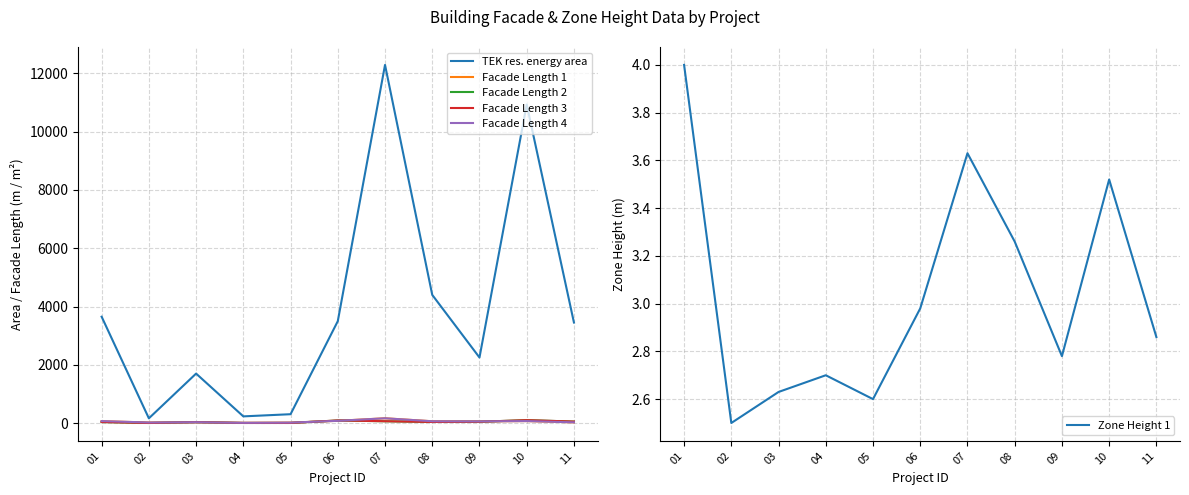

What is the sum of the Facade Length 3 values at 07 and 11?

127.8